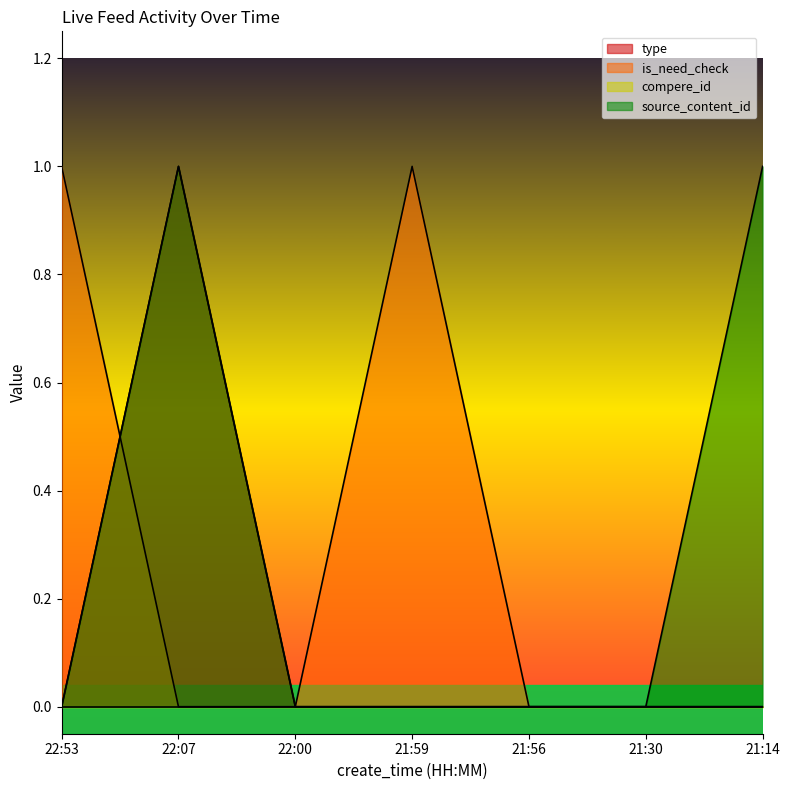

Is the value of type at 21:14 greater than the value of source_content_id at 21:14?

No